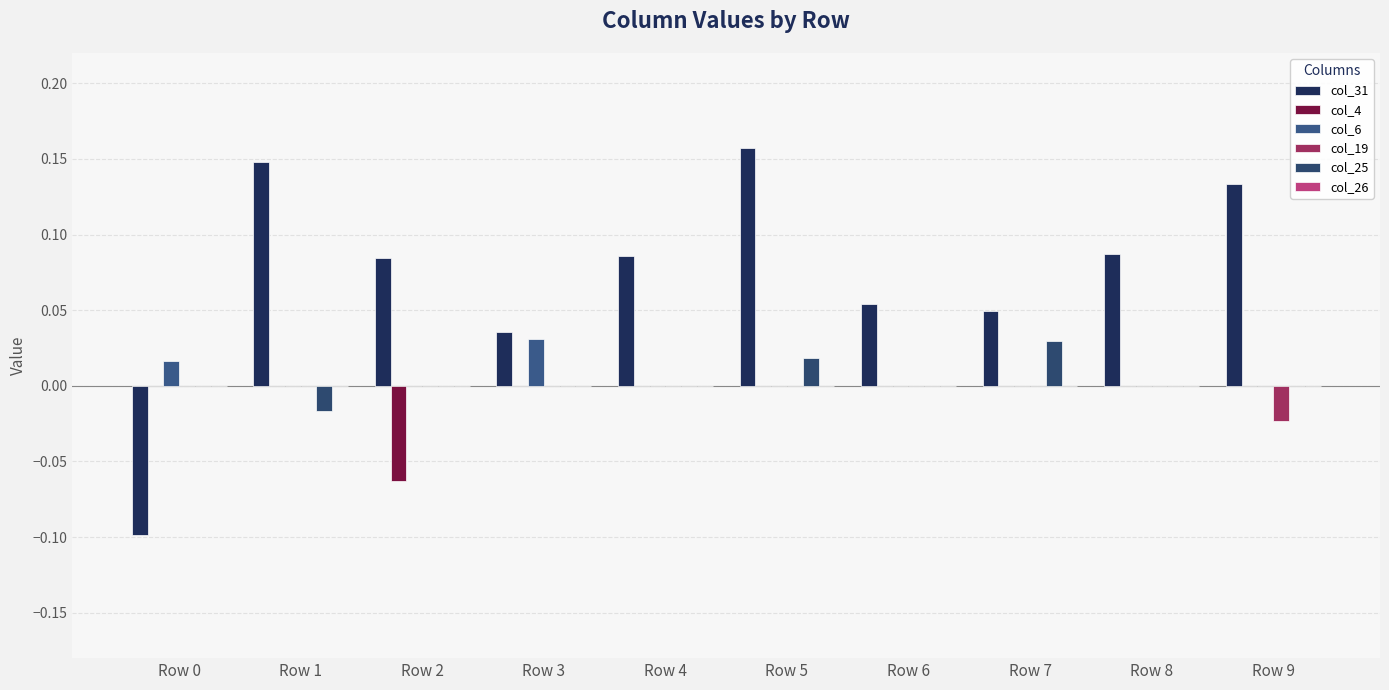

At which category does the chart reach its peak across all series?

Row 5